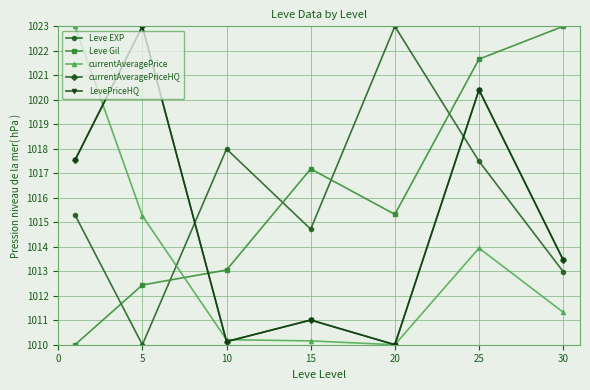

Does the chart have visible grid lines?

Yes